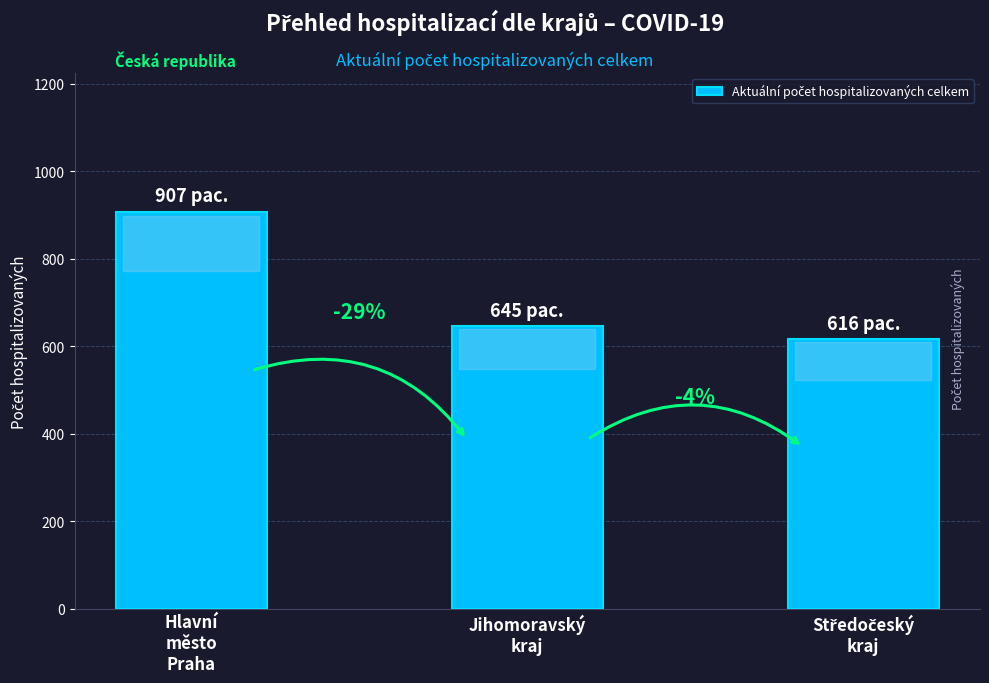

Reading left to right, extract all data points from this chart.

907	645	616